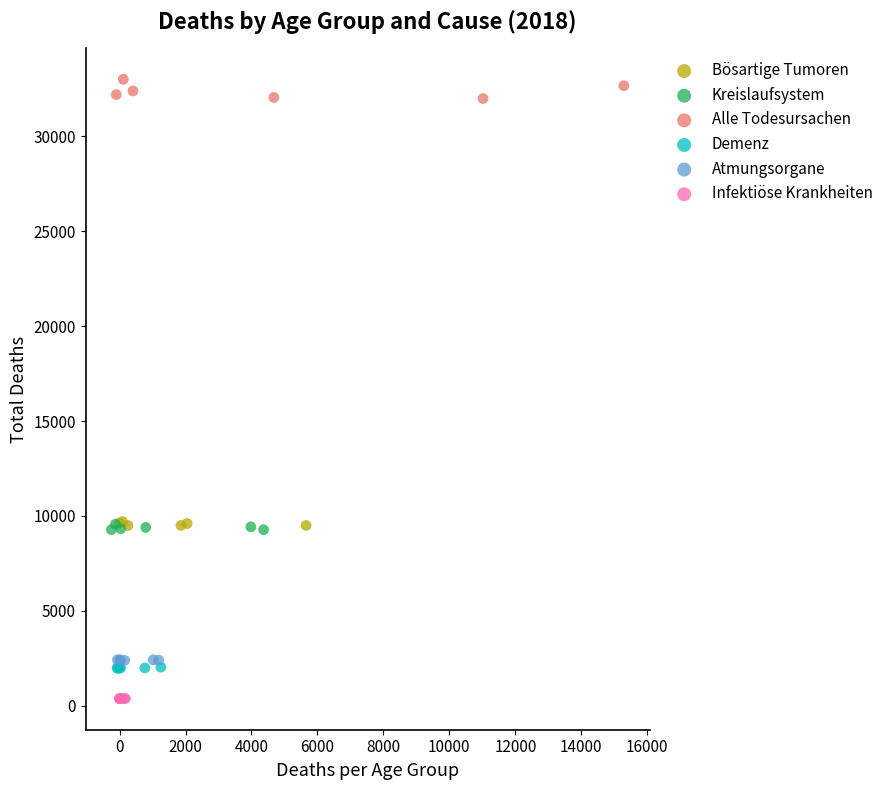

Which series has the widest spread of Y values?

Alle Todesursachen